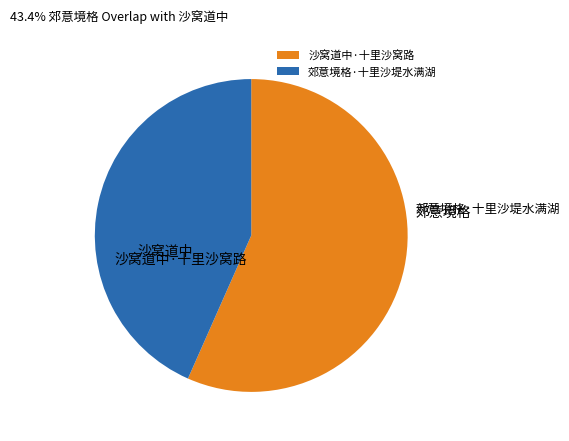

Count the number of slices in the pie.

2